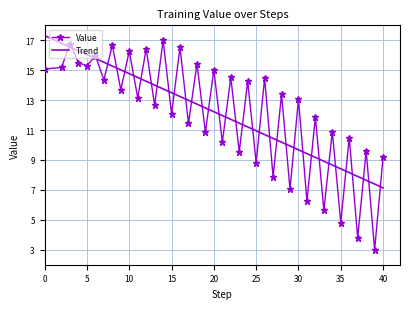

Which series has the largest range (max minus min)?

Value